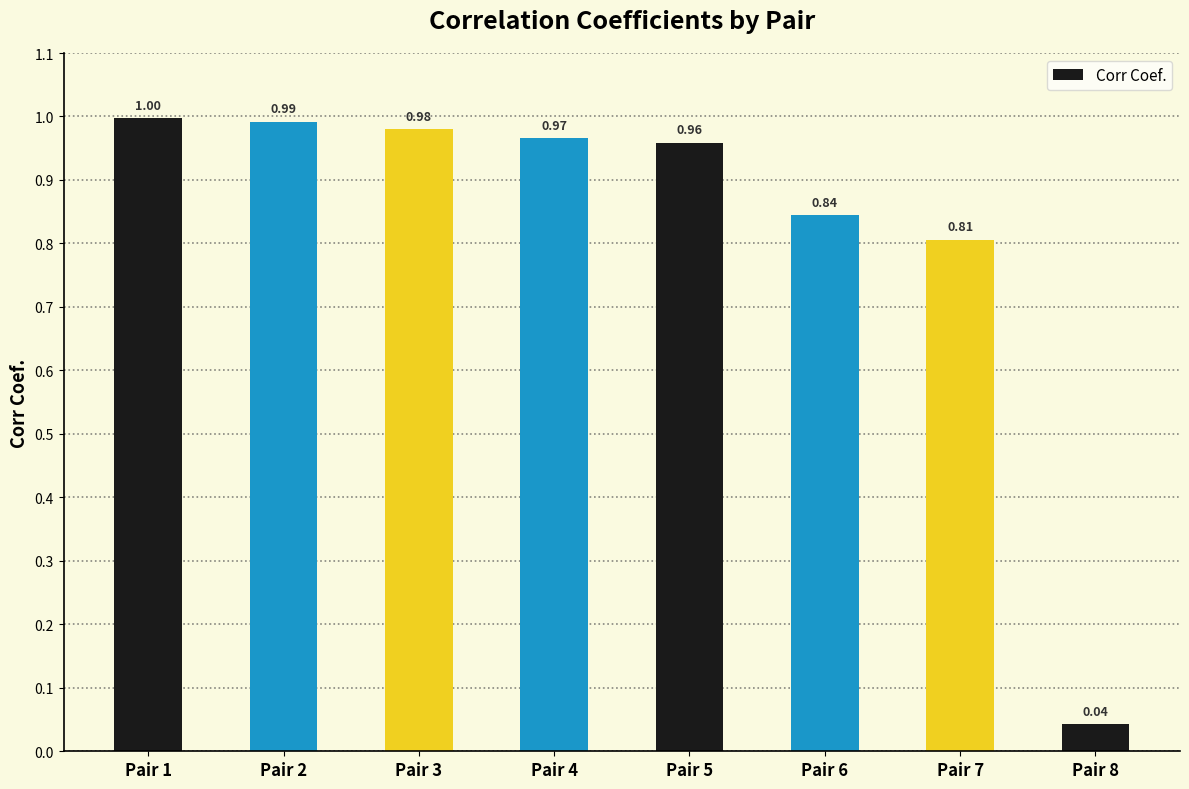

Are the bars grouped side by side (vs. stacked)?

No